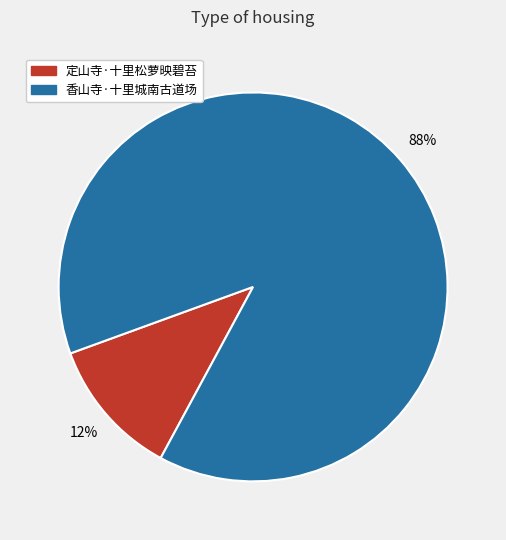

How many segments does this pie chart have?

2